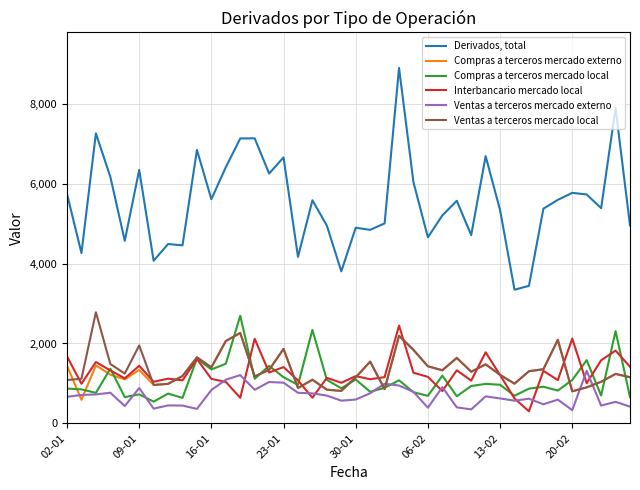

True or false: Compras a terceros mercado local and Derivados, total cross at least once.

False